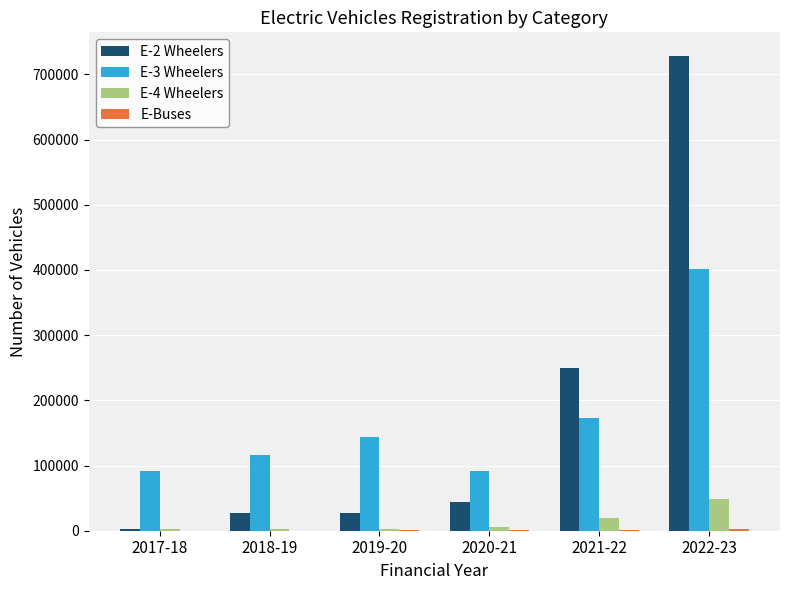

At which label does E-3 Wheelers reach its peak?

2022-23